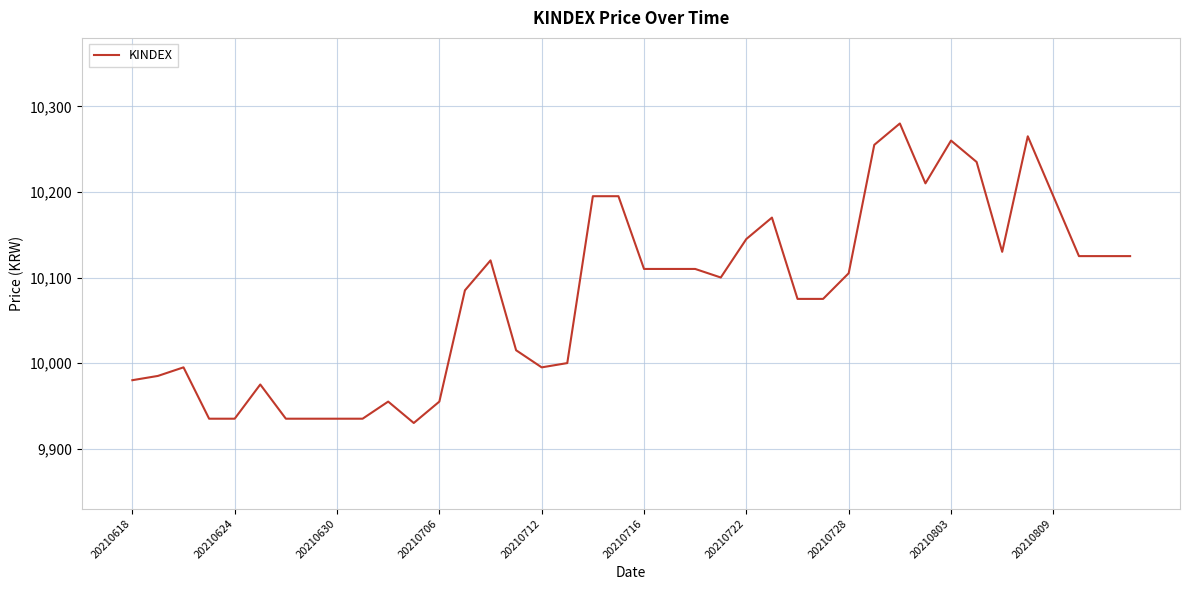

What is the maximum value shown in the chart?

10280